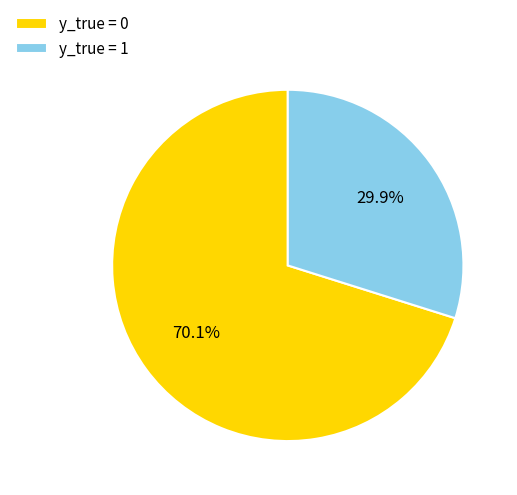

What percentage is the y_true = 1 slice, to the nearest percent?

30%